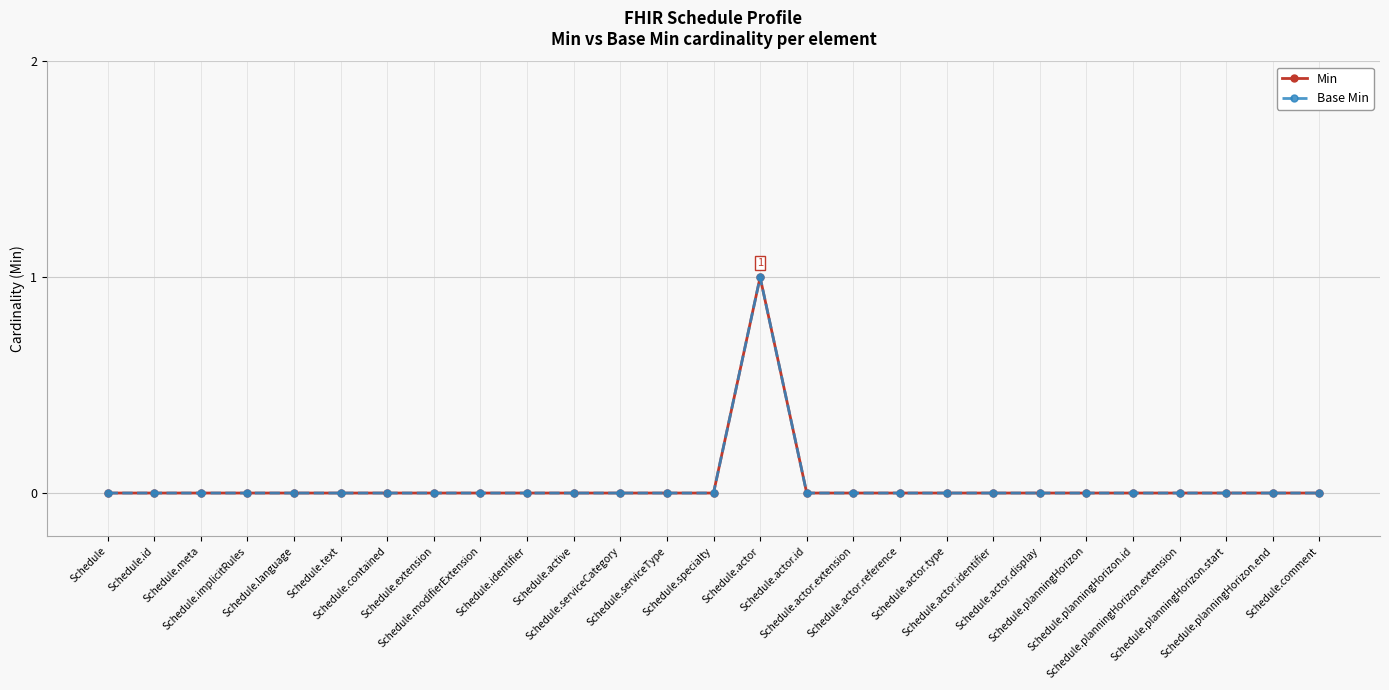

Is this an area chart (filled region under the line)?

No